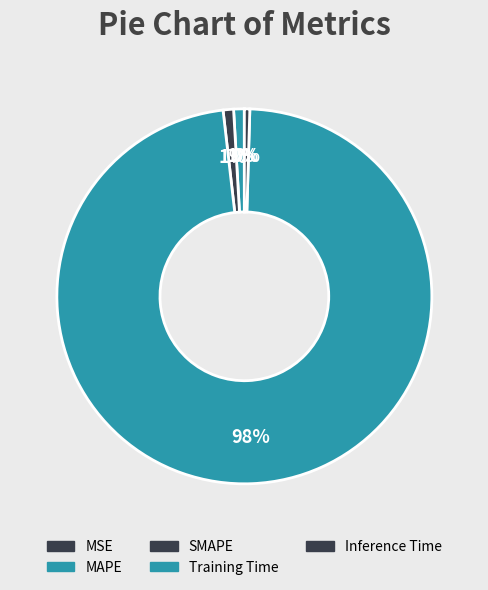

Combined, do MSE and SMAPE account for over 50%?

No